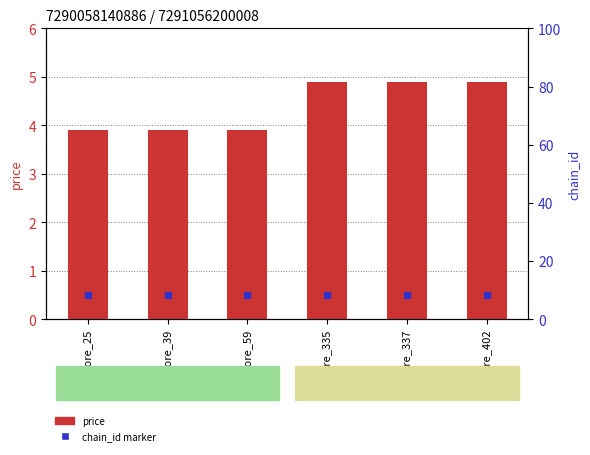

What is the total value across all series at store_402?

5.4